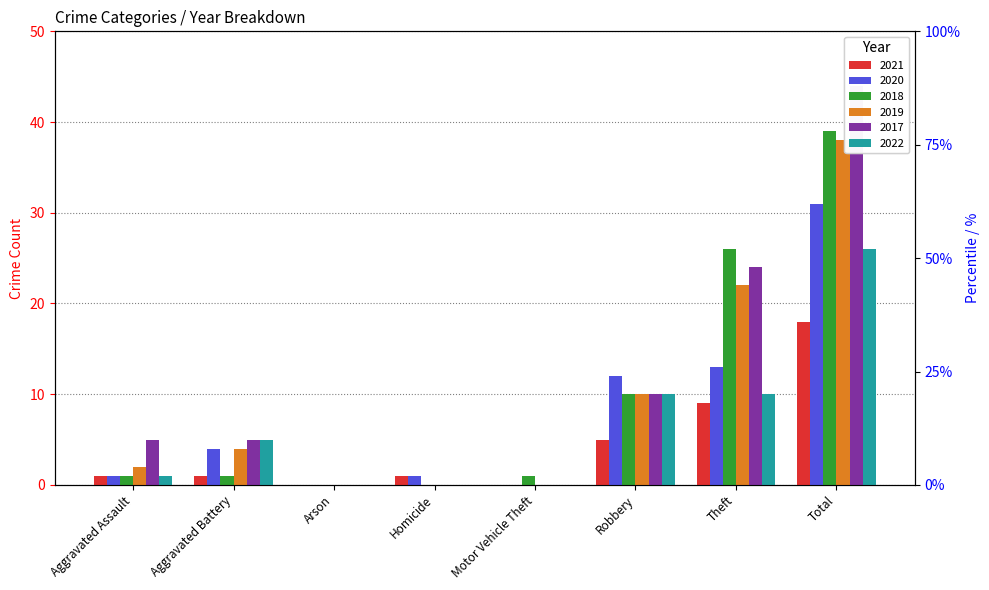

Is it true that 2018 equals -19 at Arson?

False